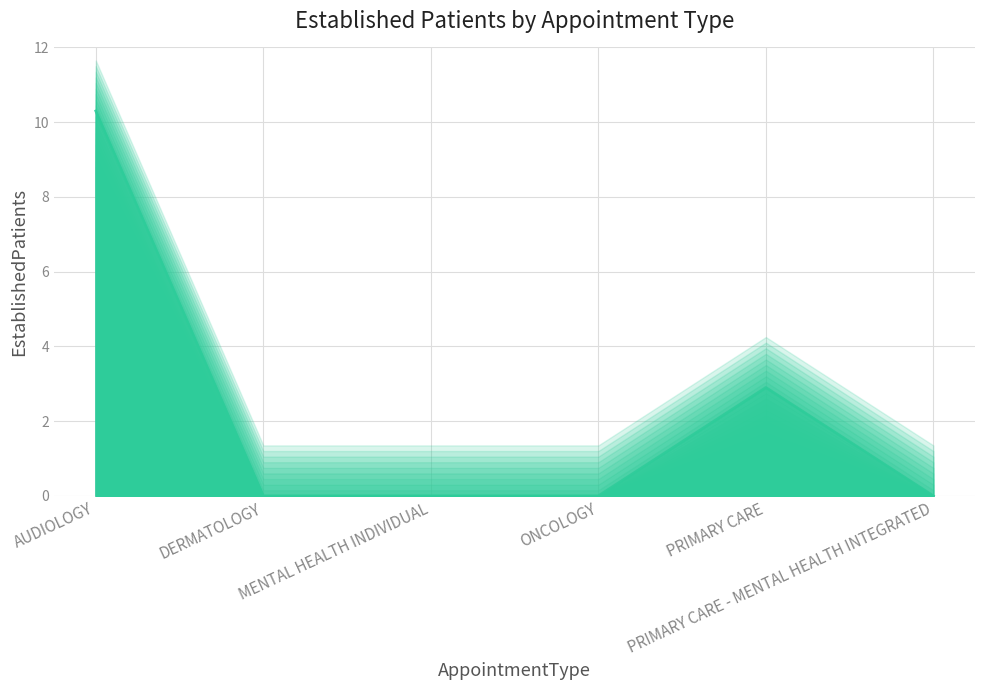

Reading right to left, extract all data points from this chart.

0.0	2.9	0.0	0.0	0.0	10.3